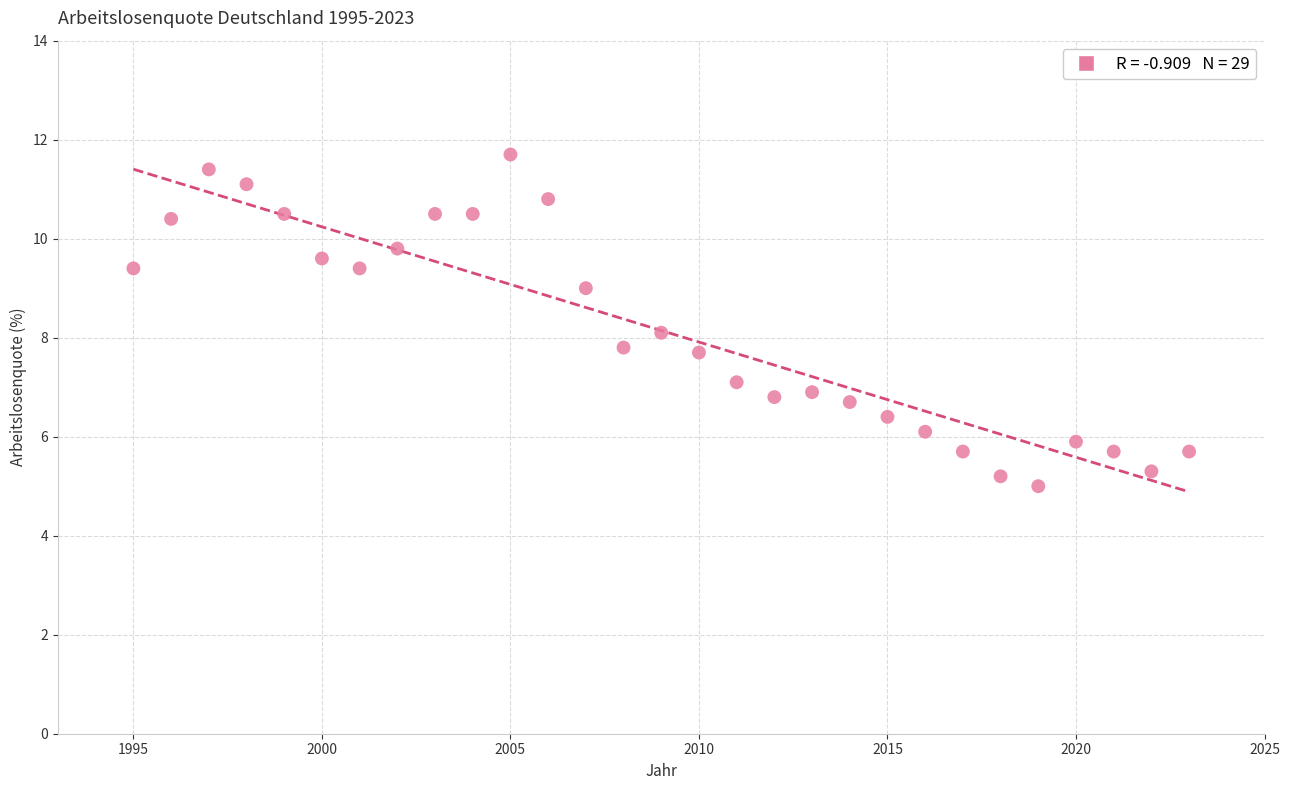

What is the range of Y values (max minus min)?

6.7